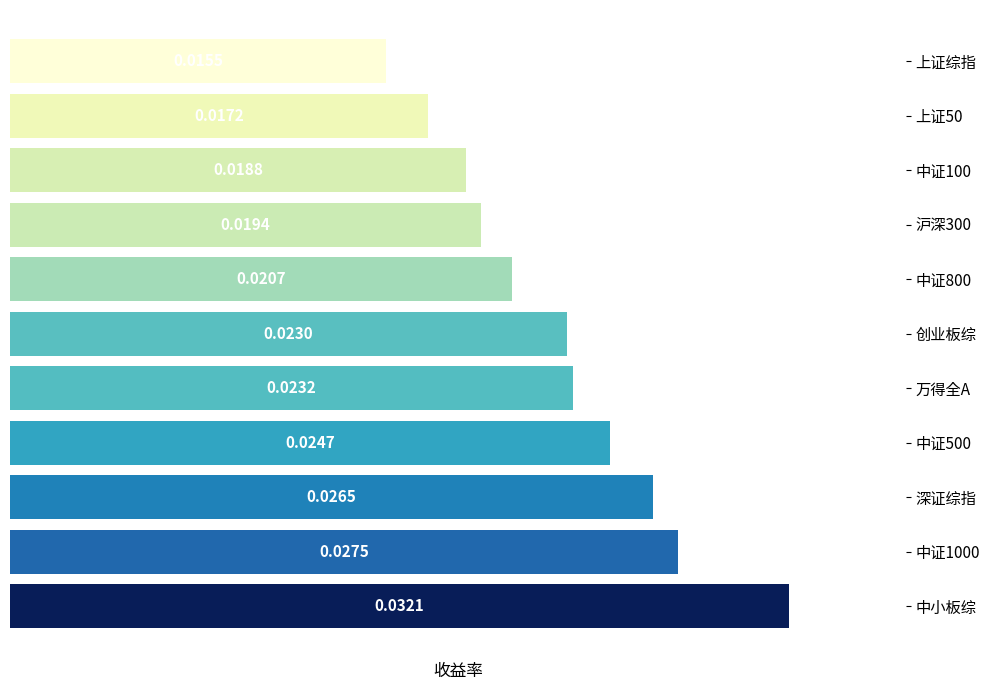

Where is the data nearest to the value 0?

上证综指